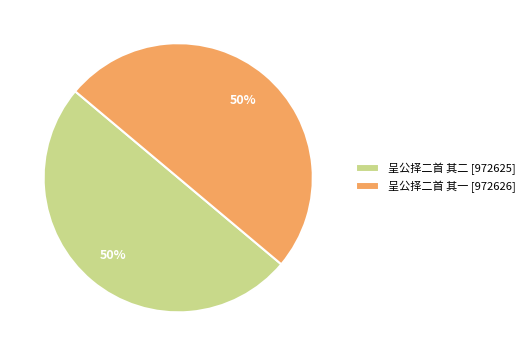

What is the ratio of the value at 呈公择二首 其一 to the value at 呈公择二首 其二?

1.0